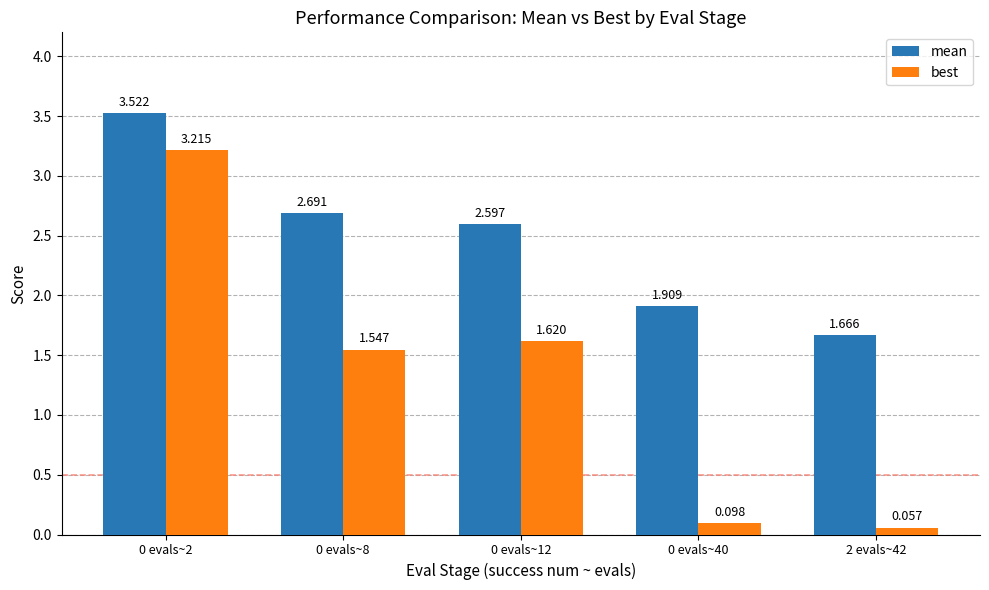

Rank the series by their maximum value, from lowest to highest.

best, mean